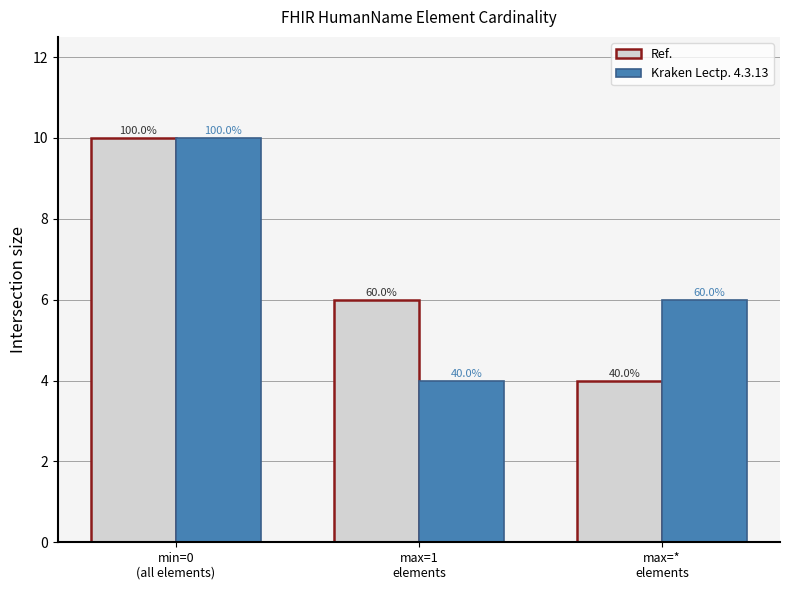

List the labels in order of Ref. value, smallest first.

max=*
elements, max=1
elements, min=0
(all elements)